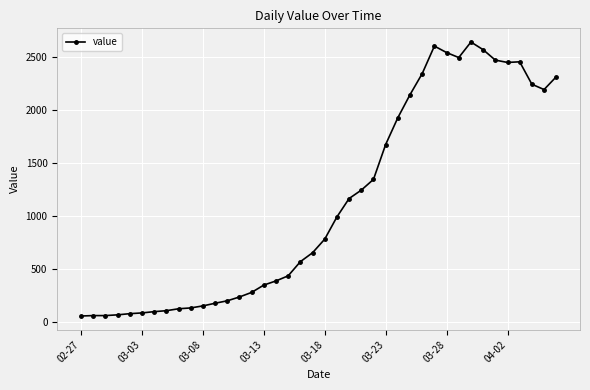

How many distinct data groups are displayed?

1